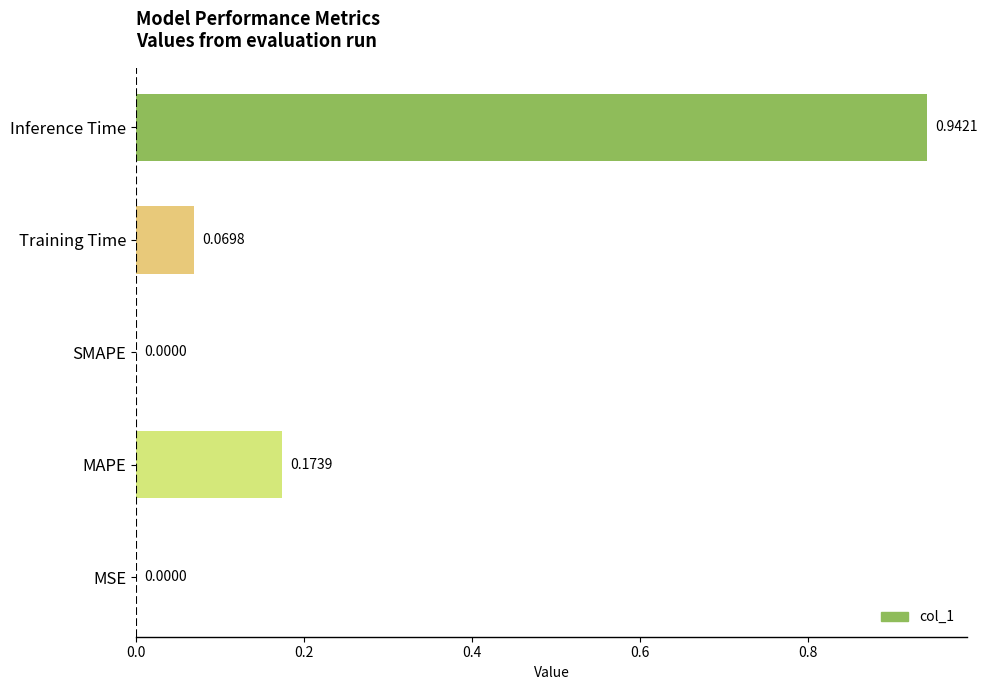

Which label corresponds to the largest value in the chart?

Inference Time